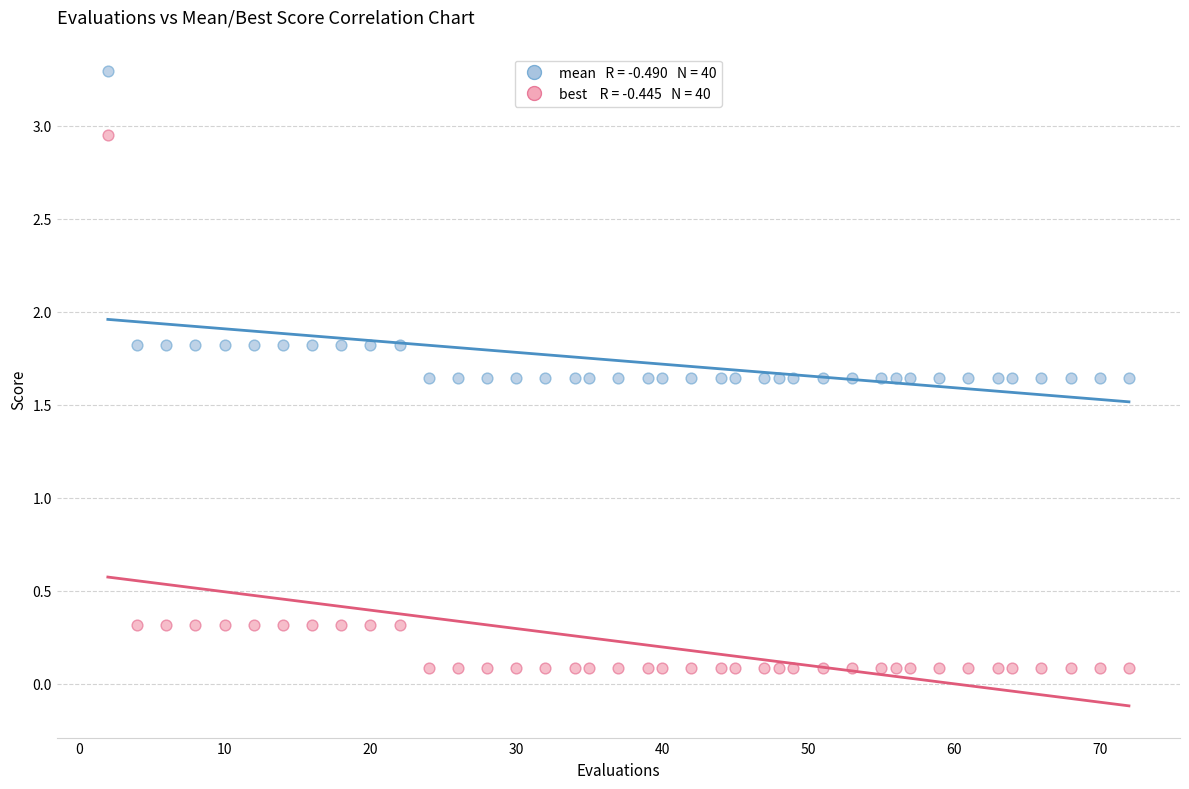

Across all data points, what is the range of X values (max minus min)?

70.0